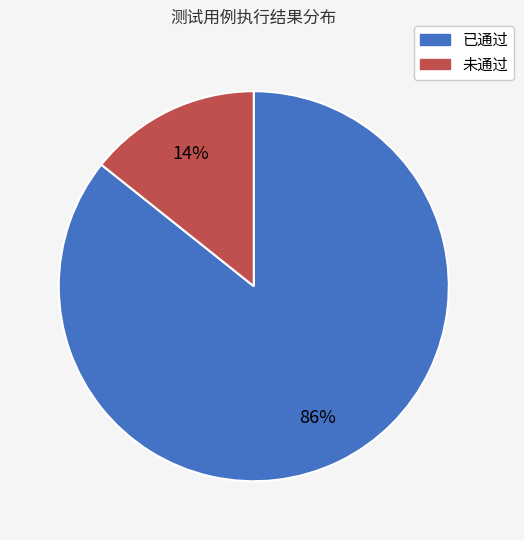

The 未通过 slice represents 24% of the pie. True or false?

False